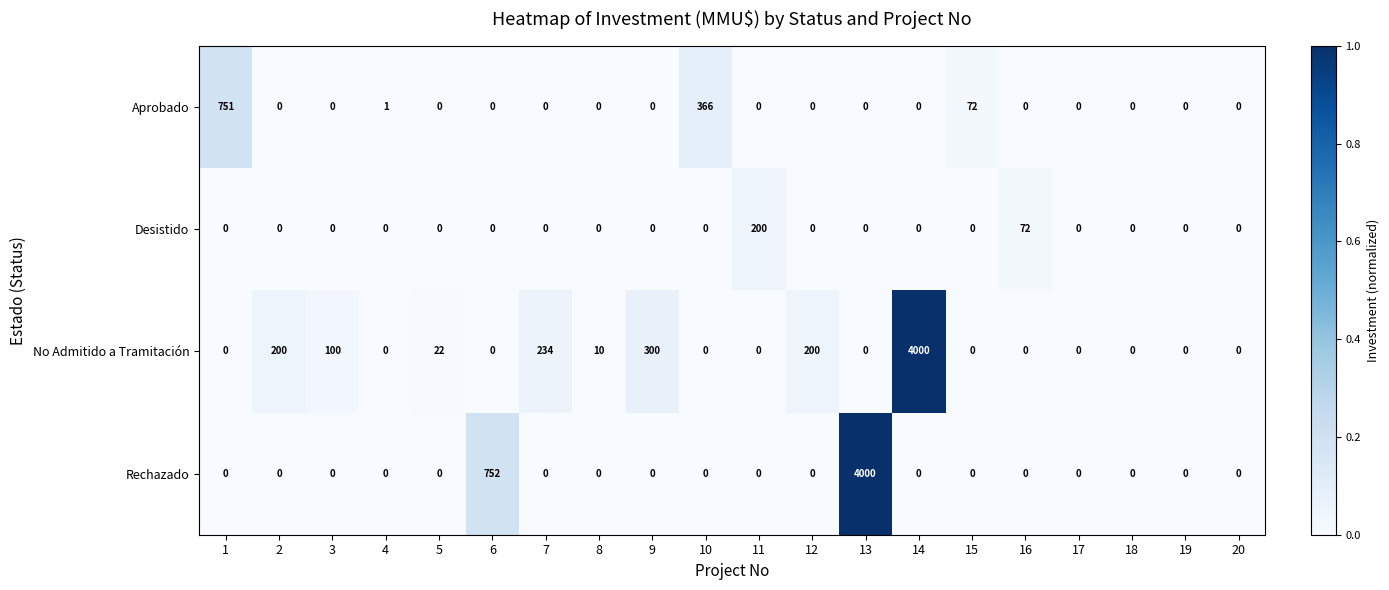

The No Admitido a Tramitación series shows 1588 at 14. True or false?

False